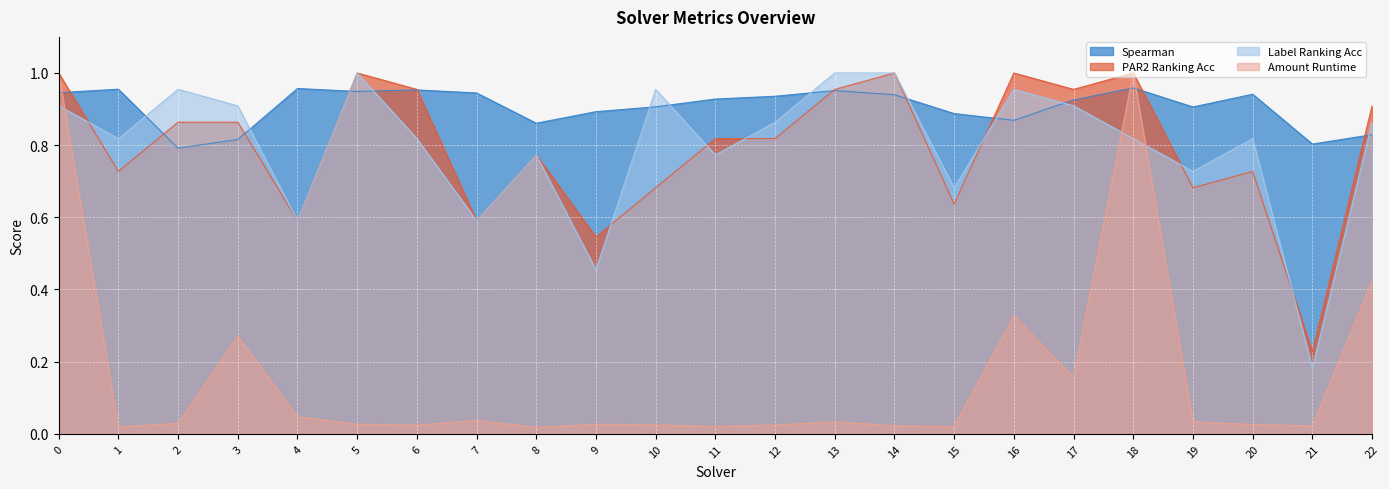

What is the greatest value displayed?

1.0